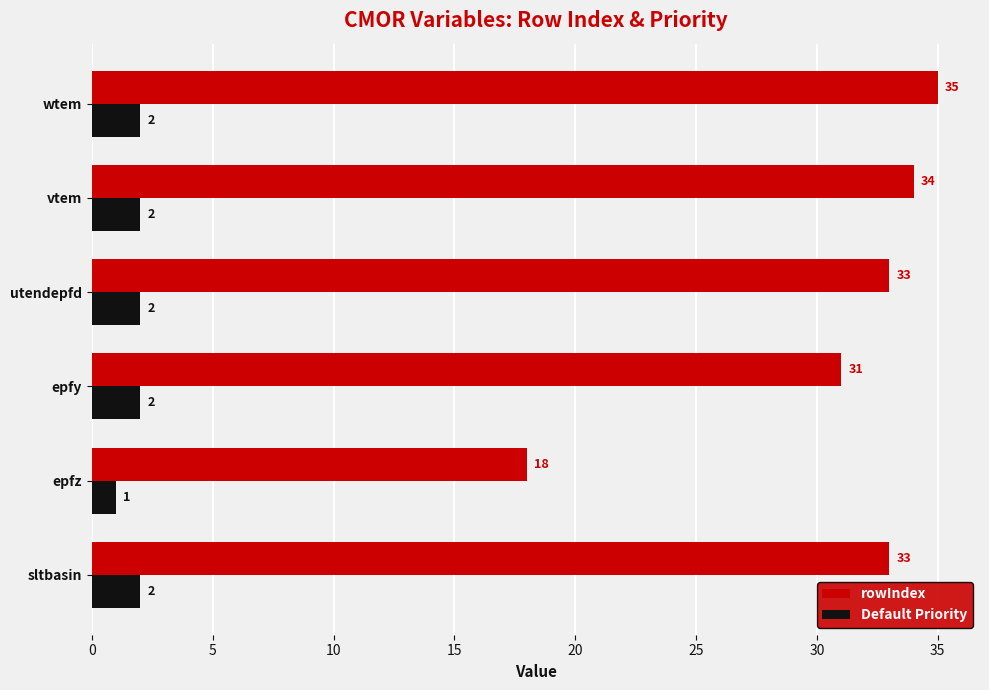

At which label does rowIndex reach its minimum?

epfz